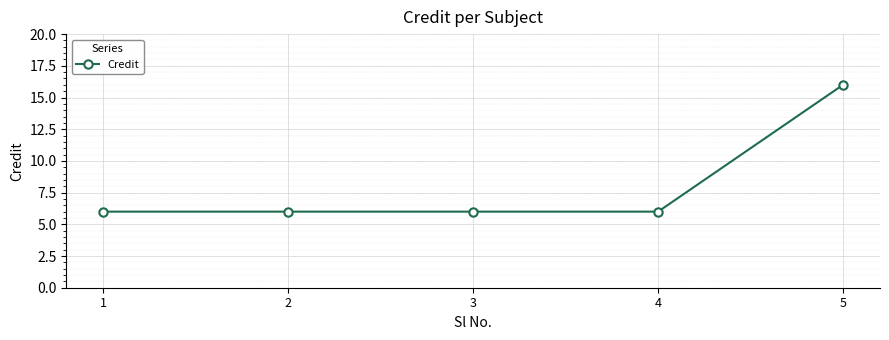

How many categories are shown in the chart?

5